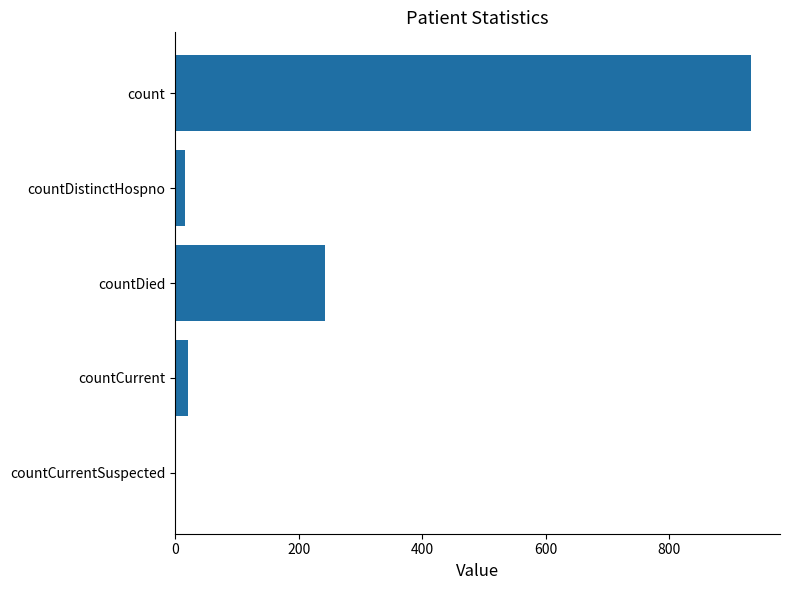

Reading top to bottom, transcribe all the data shown in this chart.

count=933	countDistinctHospno=16	countDied=242	countCurrent=21	countCurrentSuspected=0